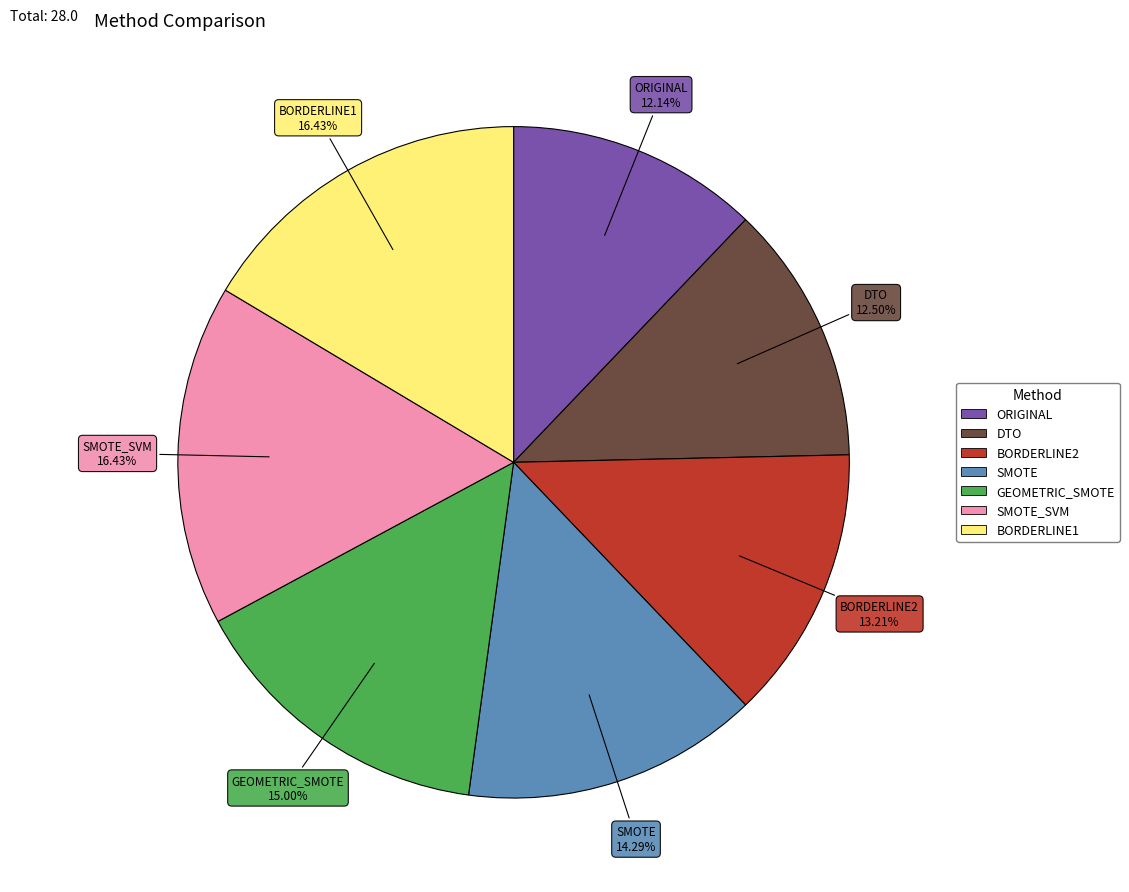

How many segments does this pie chart have?

7